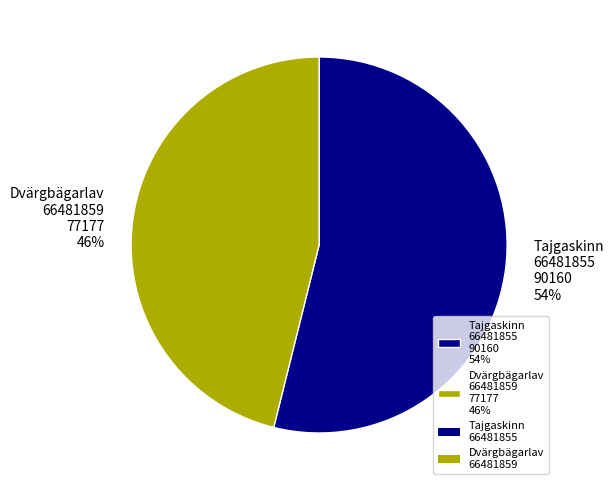

To the nearest percent, what is the combined percentage of Dvärgbägarlav 66481859 77177 46% and Tajgaskinn 66481855 90160 54%?

100%